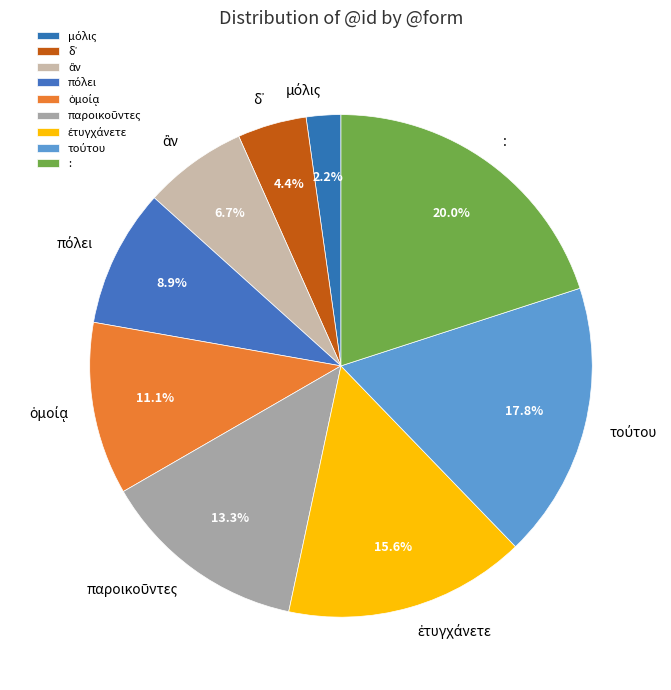

How many segments does this pie chart have?

9